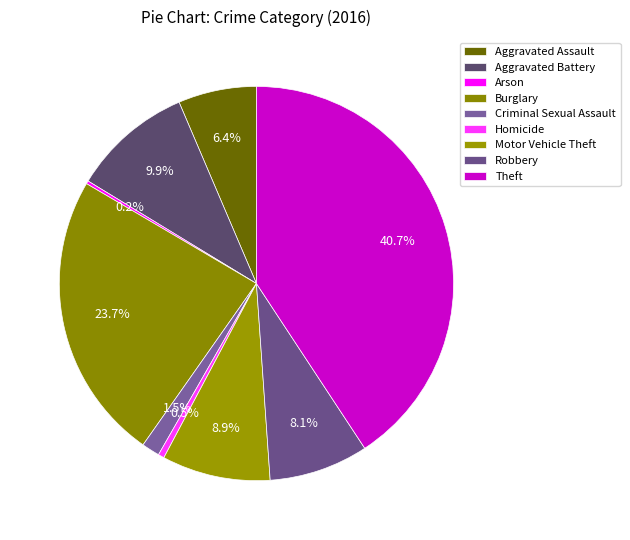

Does any single category account for the majority?

No